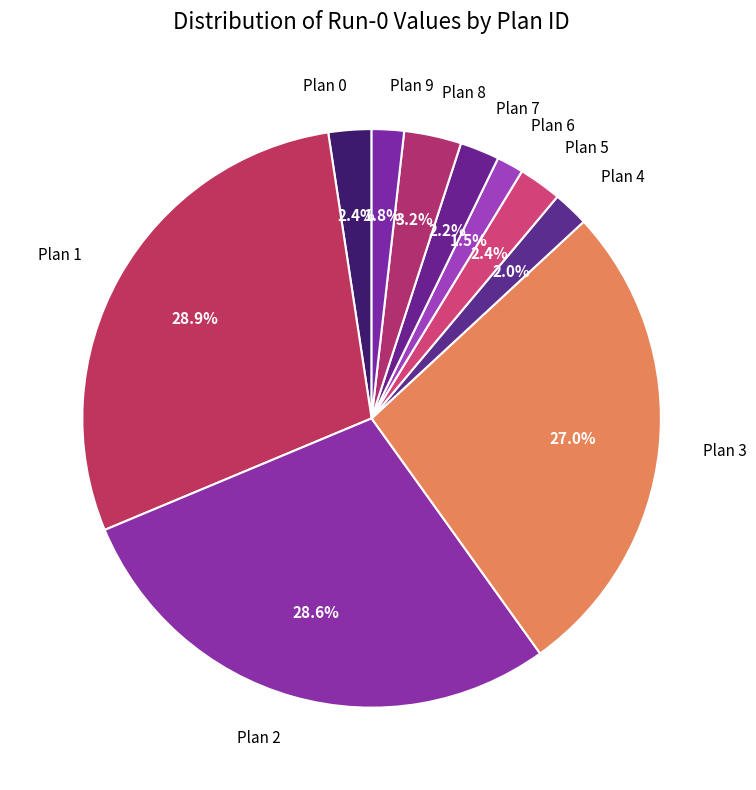

What is the largest slice in the pie chart?

Plan 1